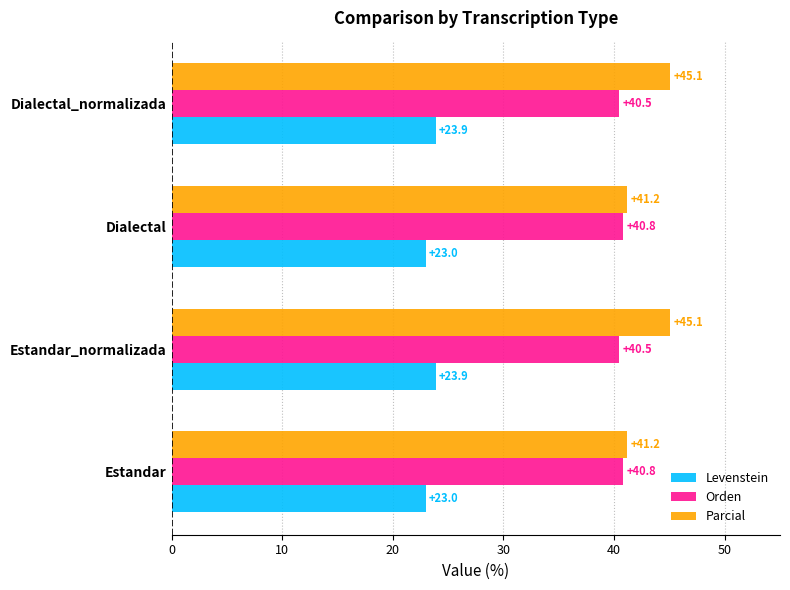

Rank the series by their maximum value, from highest to lowest.

Parcial, Orden, Levenstein